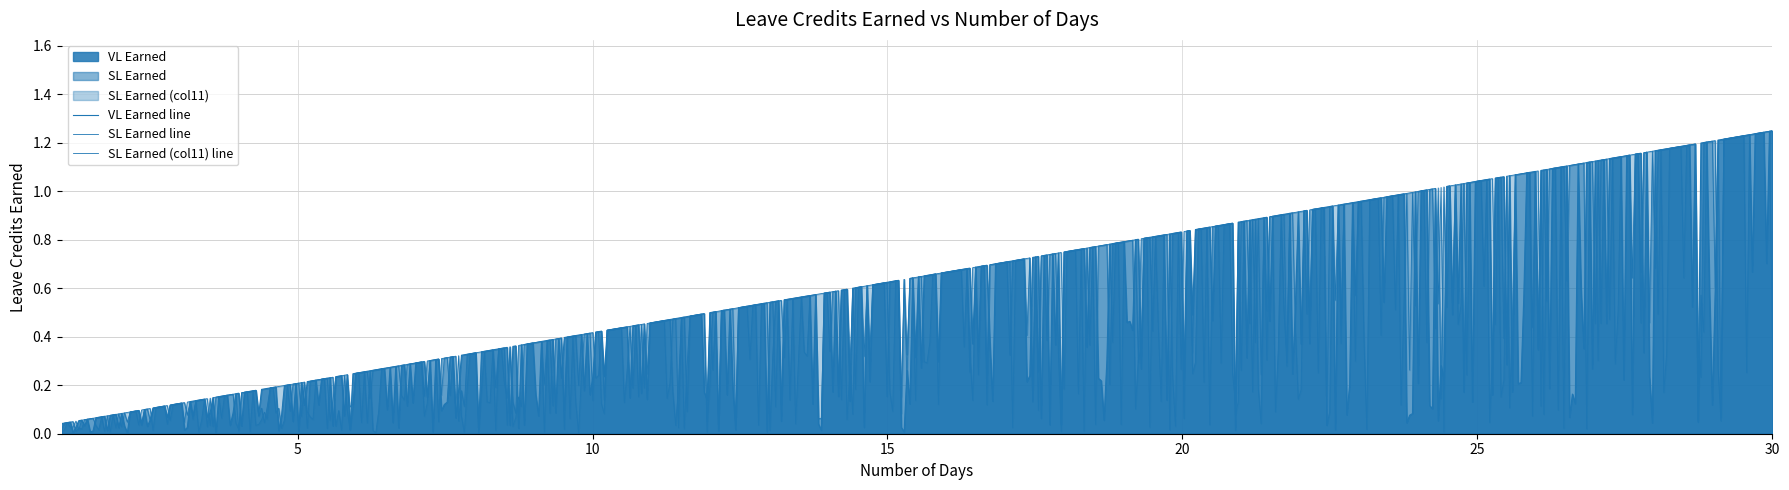

How many lines are shown in the chart?

3